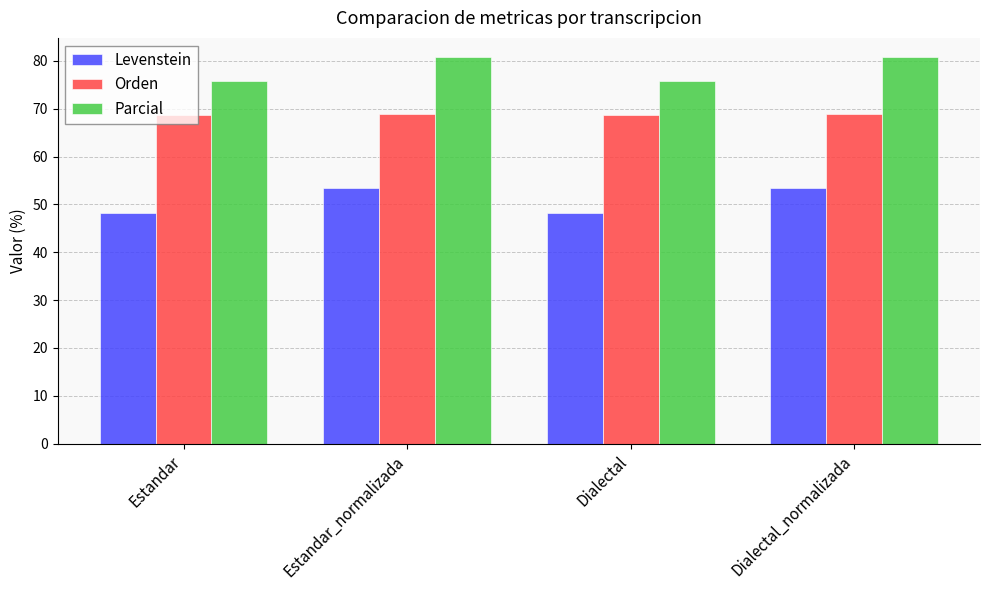

Which series has the widest spread of values?

Levenstein